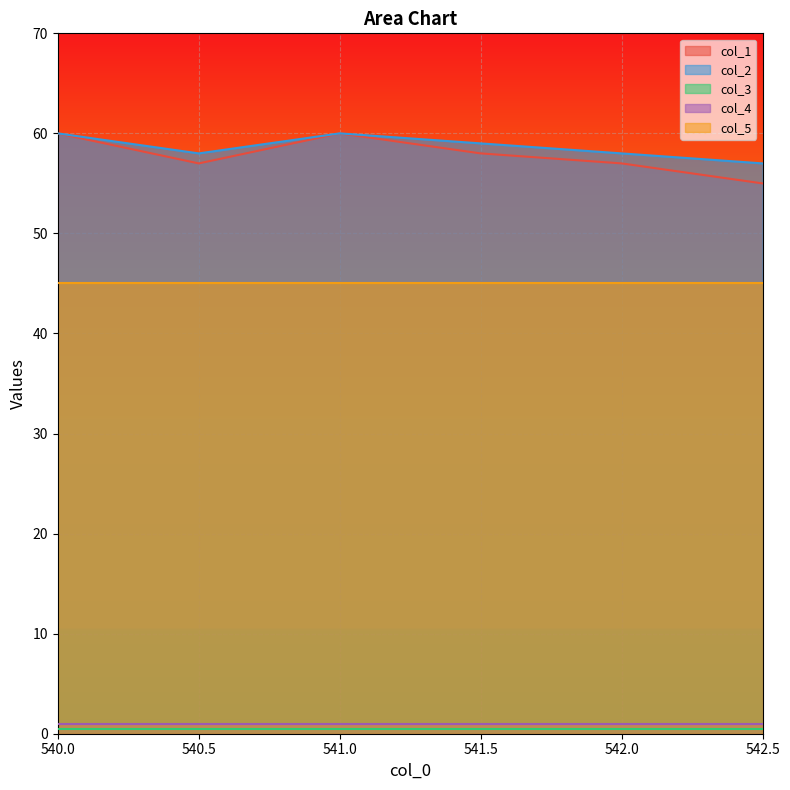

Reading left to right, list all the values displayed in this chart.

col_1: 60.0	57.0	60.0	58.0	57.0	55.0
col_2: 60.0	58.0	60.0	59.0	58.0	57.0
col_3: 0.5	0.5	0.5	0.5	0.5	0.5
col_4: 1.0	1.0	1.0	1.0	1.0	1.0
col_5: 45.0	45.0	45.0	45.0	45.0	45.0